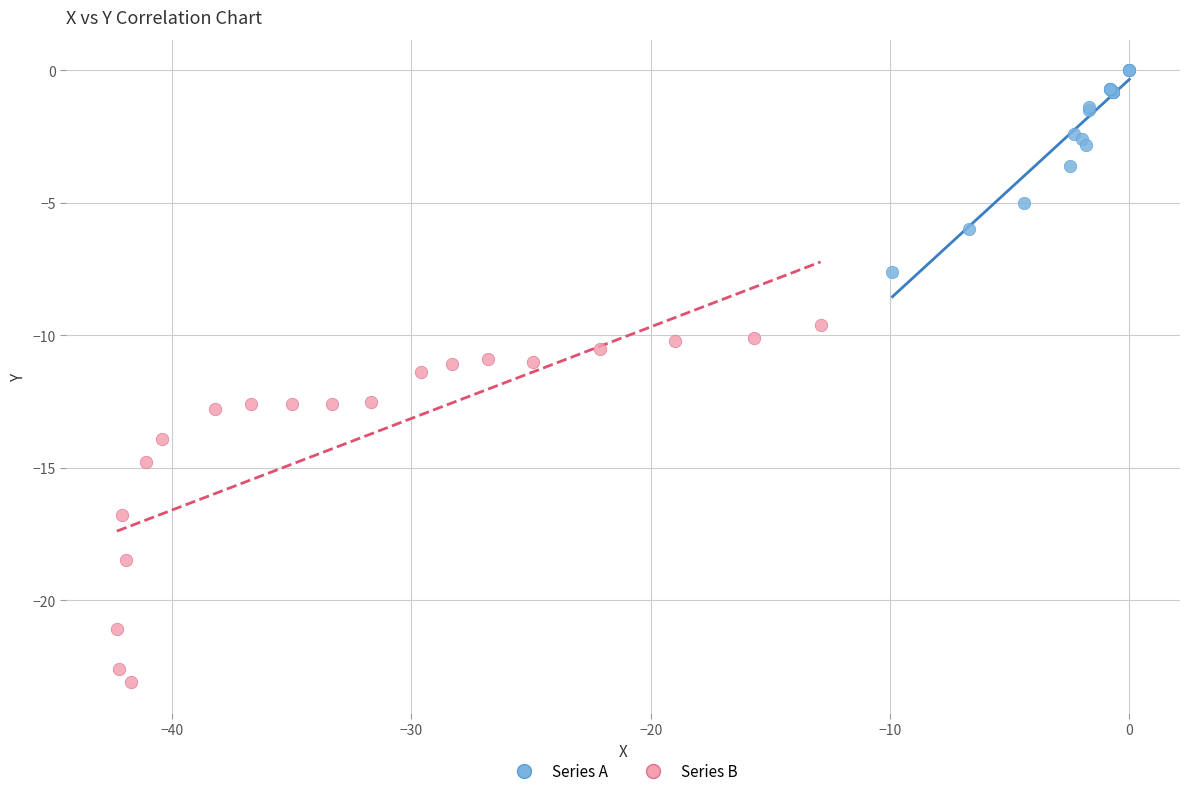

Which series has the widest spread of Y values?

Series B